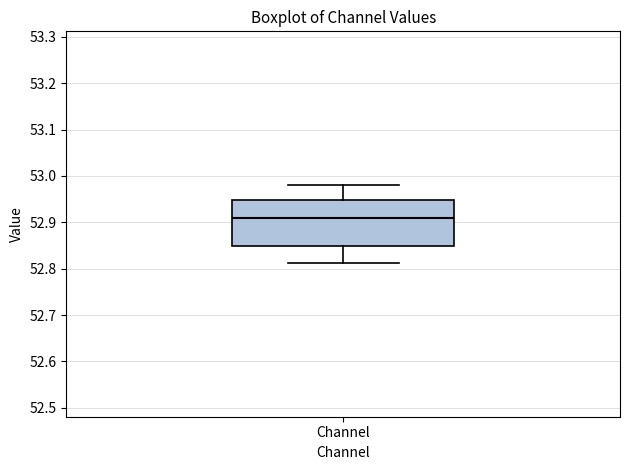

Read this box plot against the y-axis: the position of the median line, the range covered by the box, and the ends of both whiskers. The values are not printed on the chart, so give them approximately, as read against the axis.

median 52.91, box 52.85 to 52.95, whiskers 52.81 to 52.98